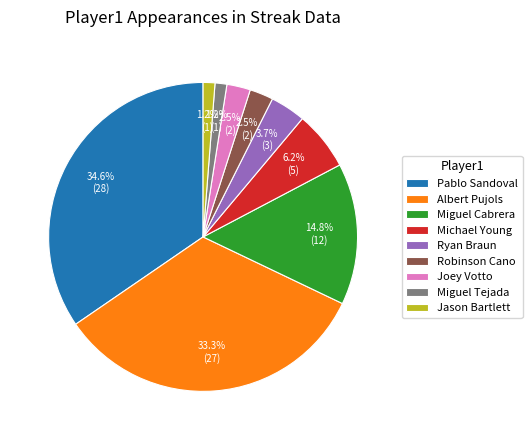

Does Pablo Sandoval represent more than half of the total?

No